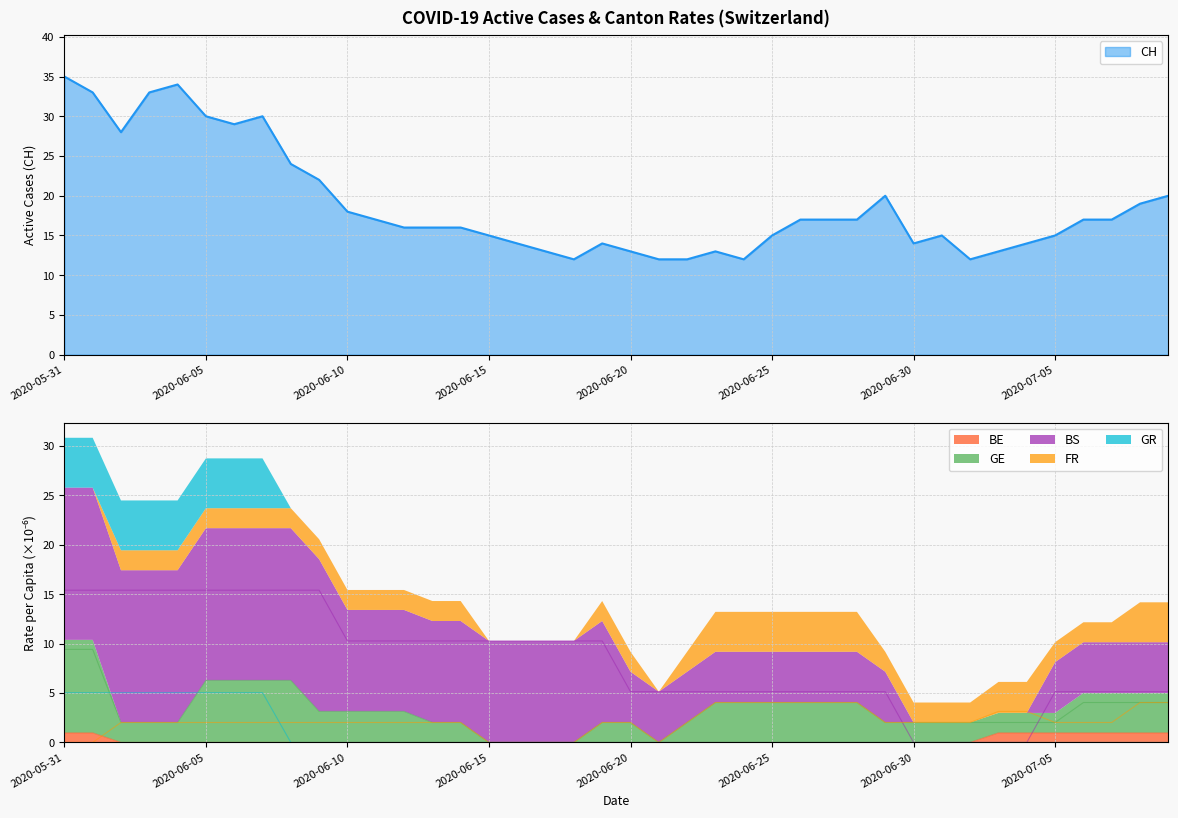

After their last crossing, which series has the higher values: BS_pc or GE_pc?

BS_pc